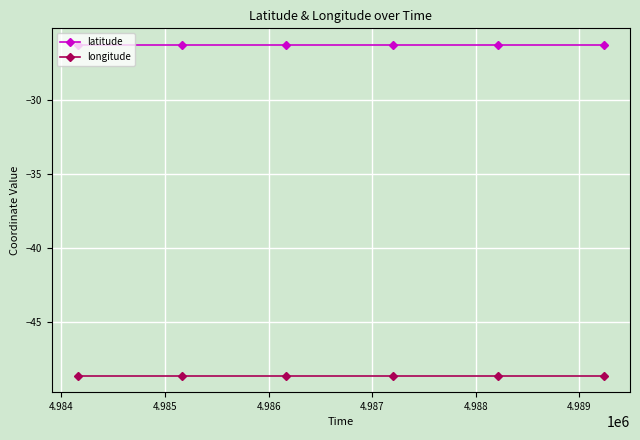

What is the greatest value displayed?

-26.2